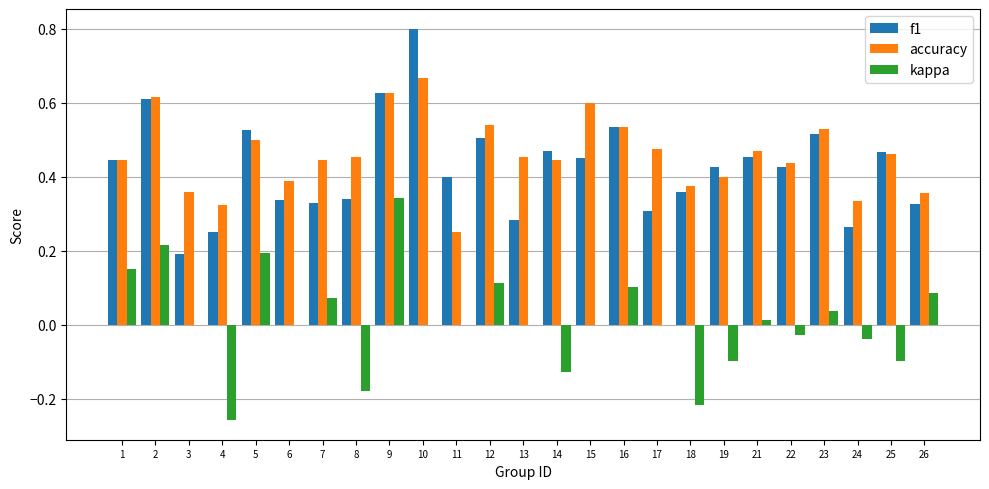

Which series has the largest total across all categories?

accuracy